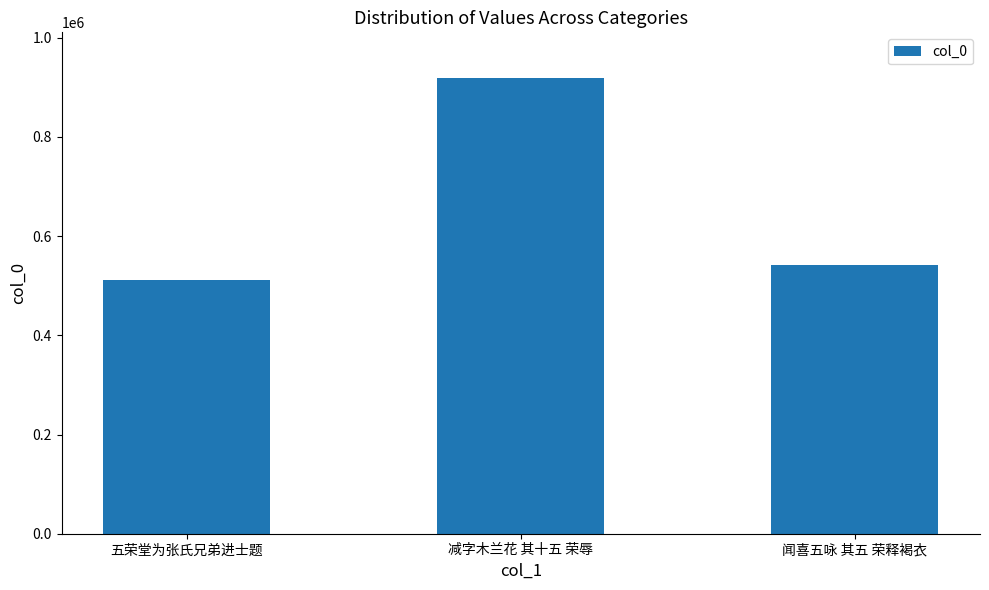

Where does the data first go above 541027?

减字木兰花 其十五 荣辱